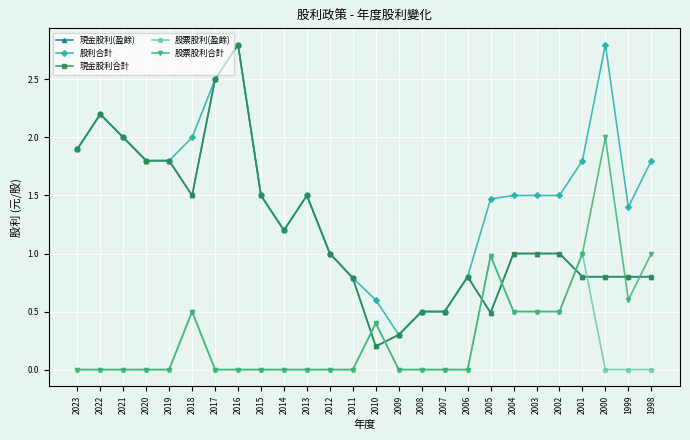

Which series has the largest range (max minus min)?

現金股利(盈餘)